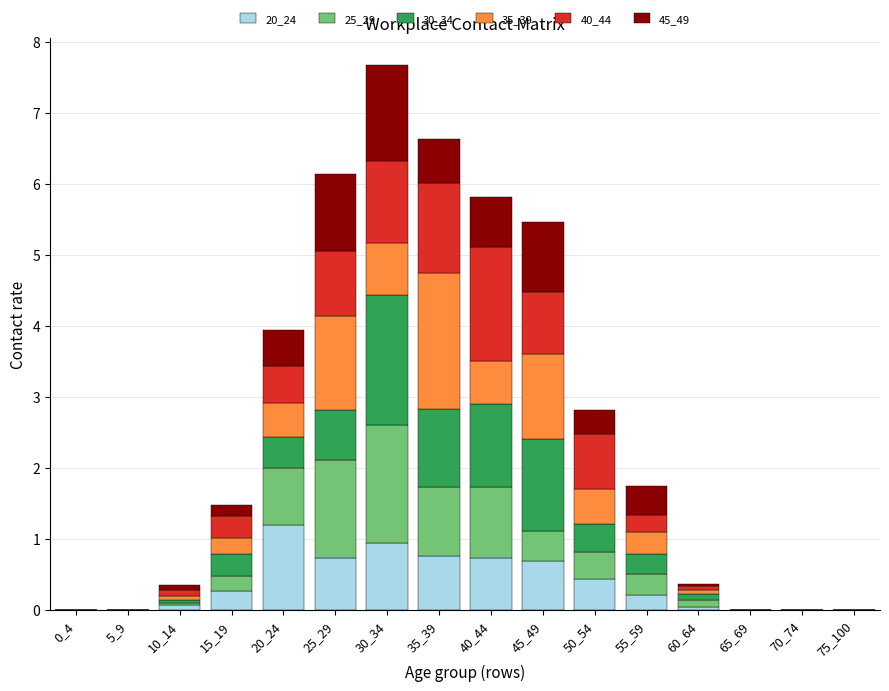

Which category has the highest value in the 20_24 series?

20_24